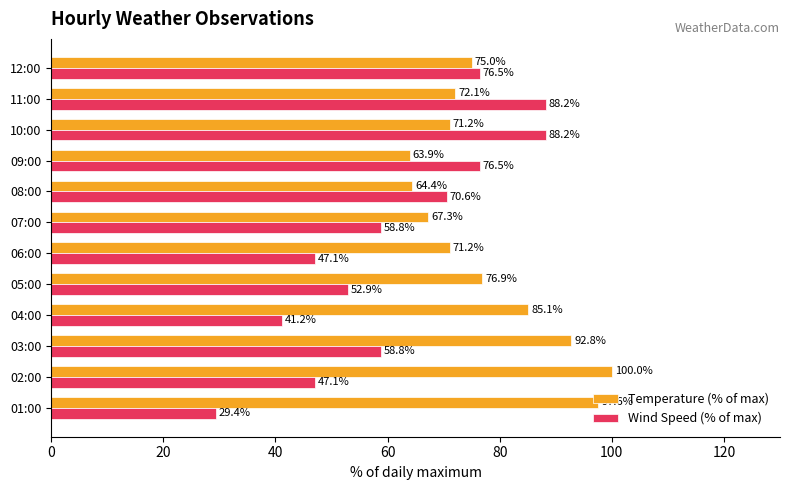

Rank the series by their maximum value, from lowest to highest.

Wind Speed (% of max), Temperature (% of max)